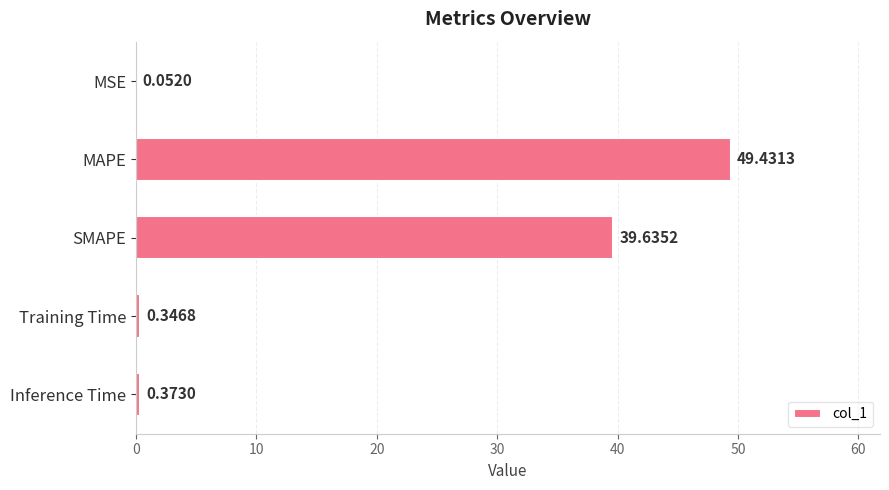

How many series are shown in this chart?

1